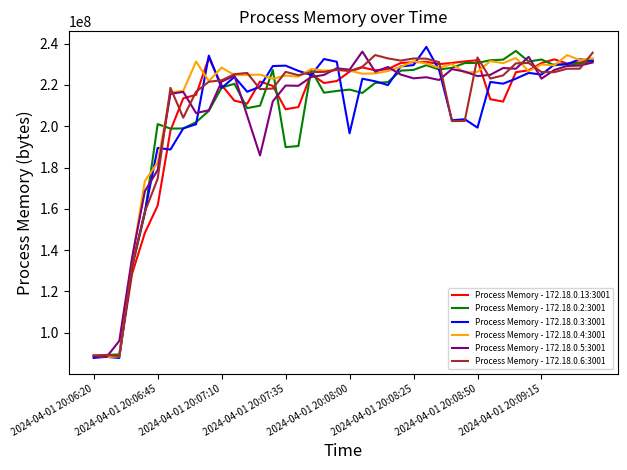

What is the minimum value shown in the chart?

87781376